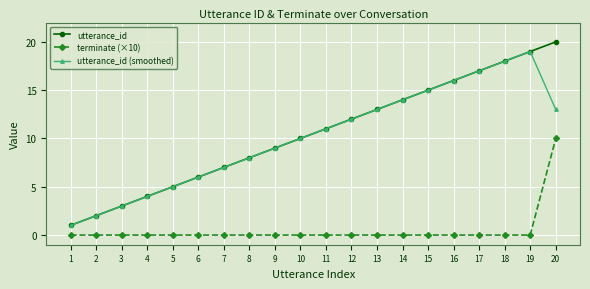

Is the value of terminate (×10) at 7 greater than the value of utterance_id (smoothed) at 8?

No